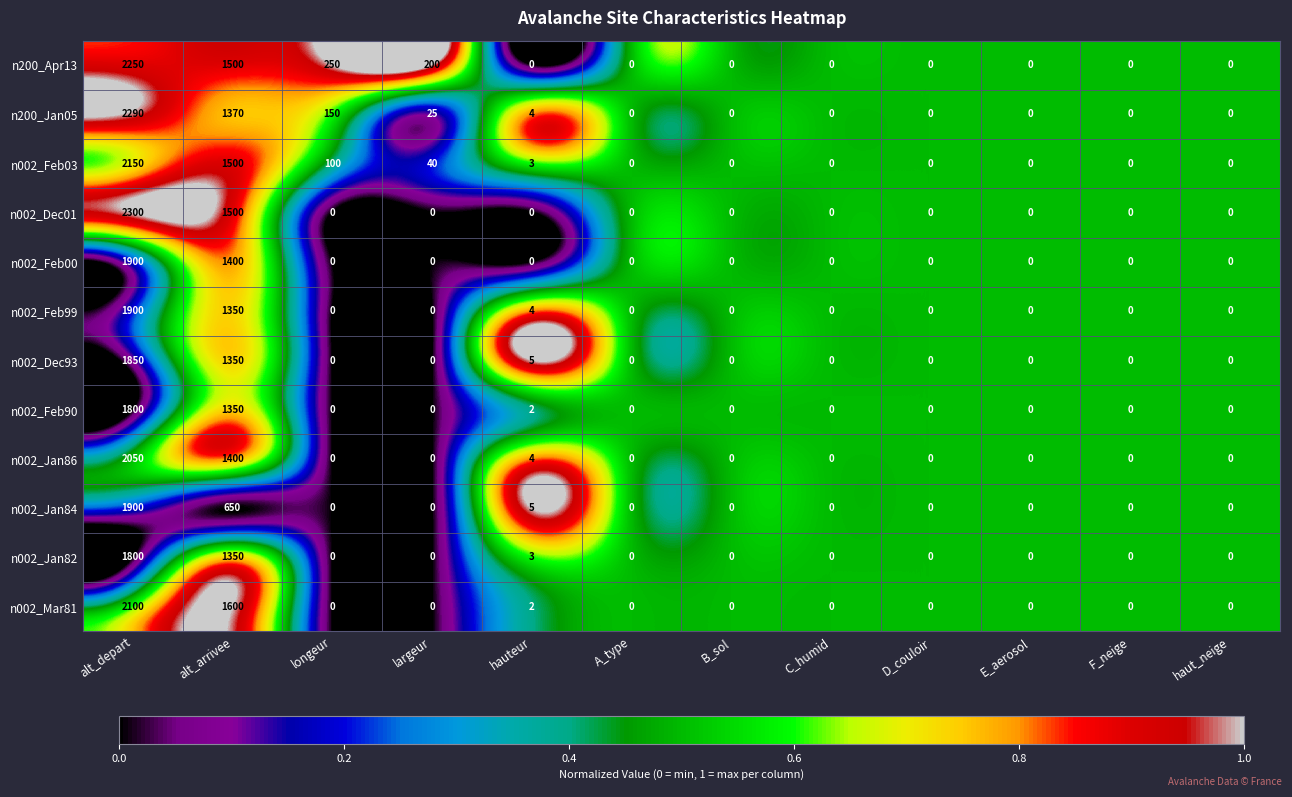

At which label is n002_Jan84 closest to 950?

alt_arrivee